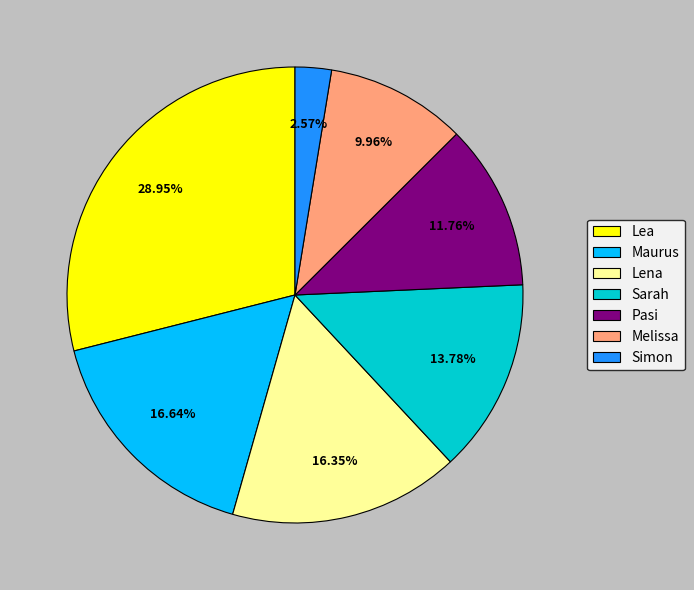

How much of the chart is everything except Melissa?

90.0%